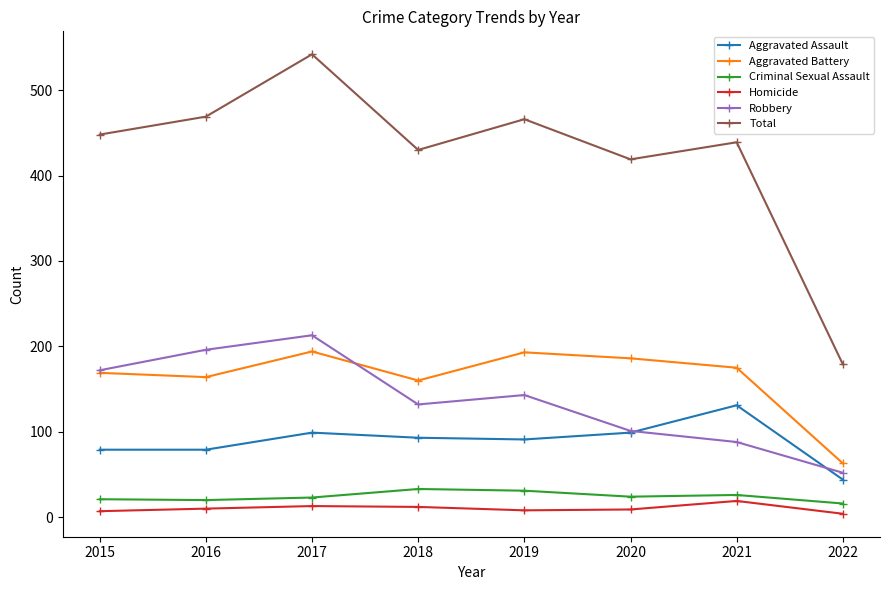

Is it true that Total equals 448 at 2015?

True